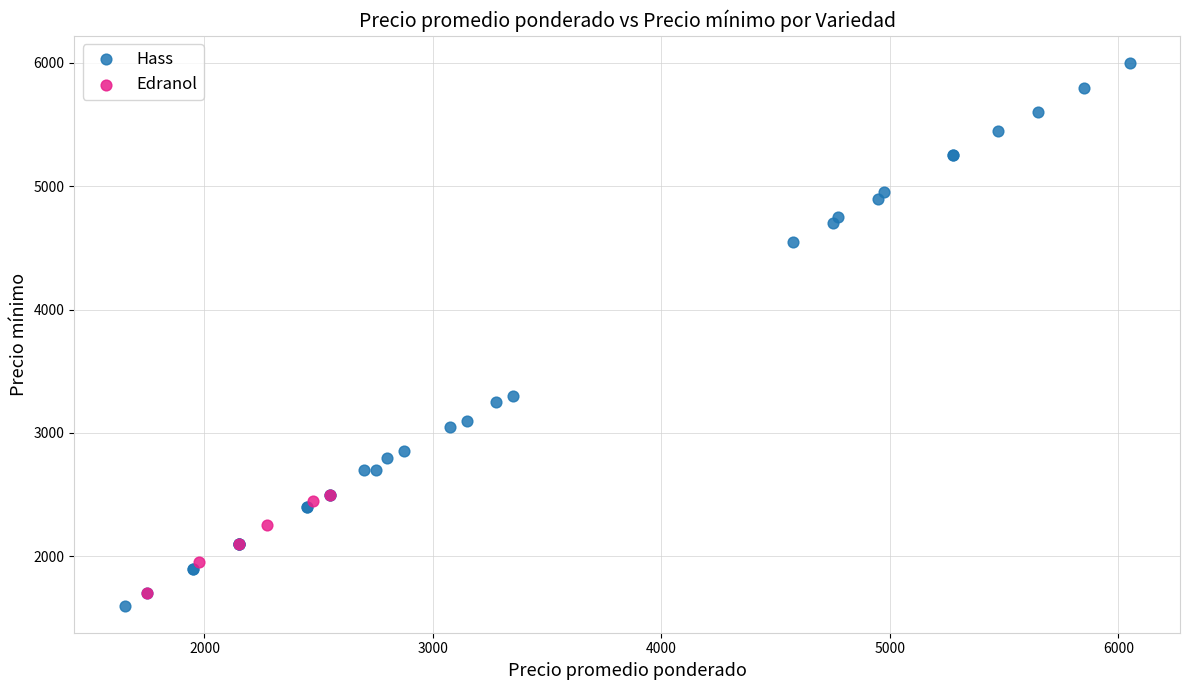

Which series contains the highest Y value?

Hass